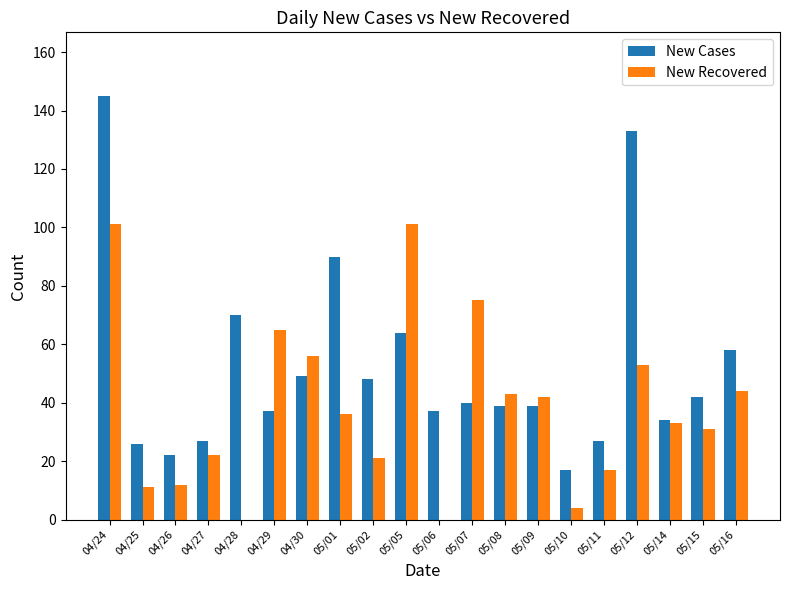

Is it true that New Recovered equals 42 at 05/09?

True